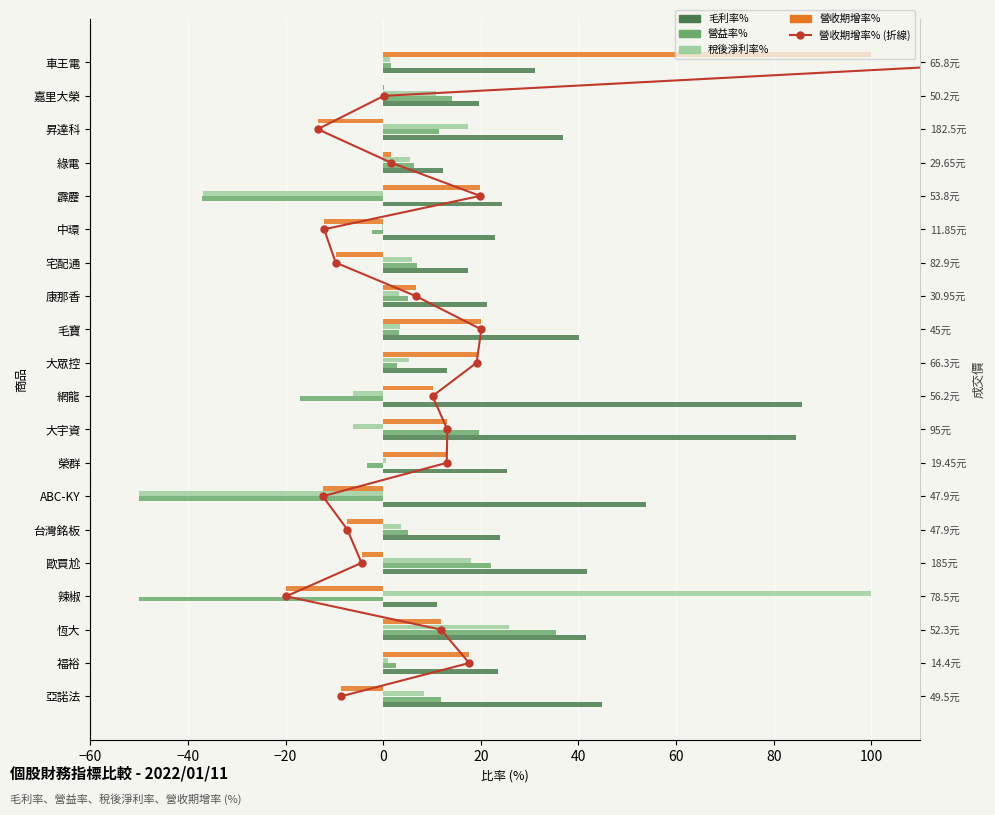

Is it true that 稅後淨利率% equals 2.4 at 宅配通?

False